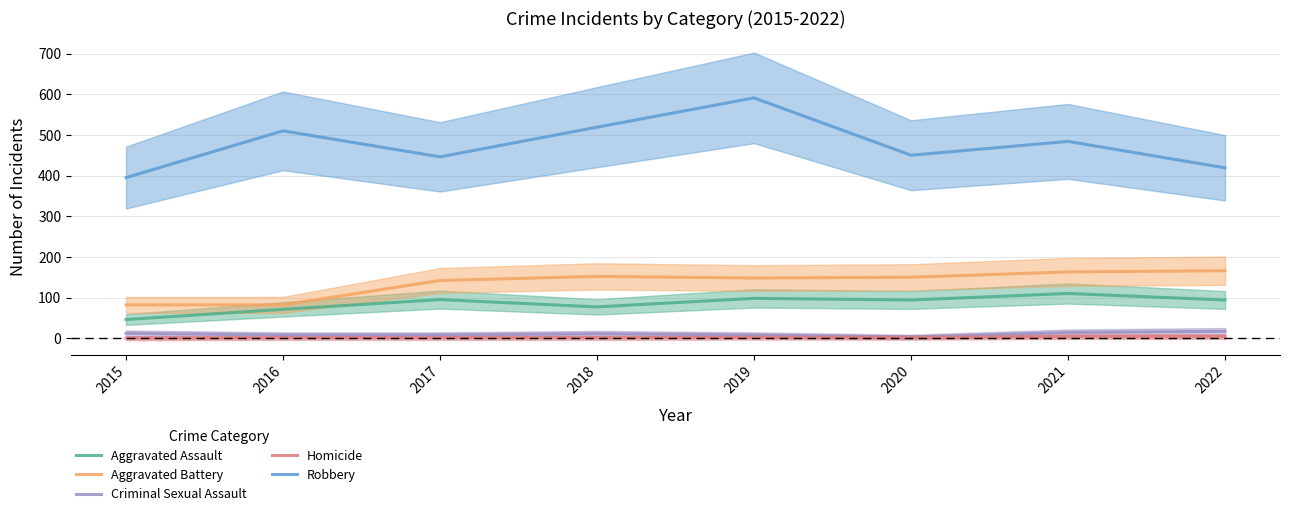

What are all the series names shown in the legend?

Aggravated Assault, Aggravated Battery, Criminal Sexual Assault, Homicide, Robbery